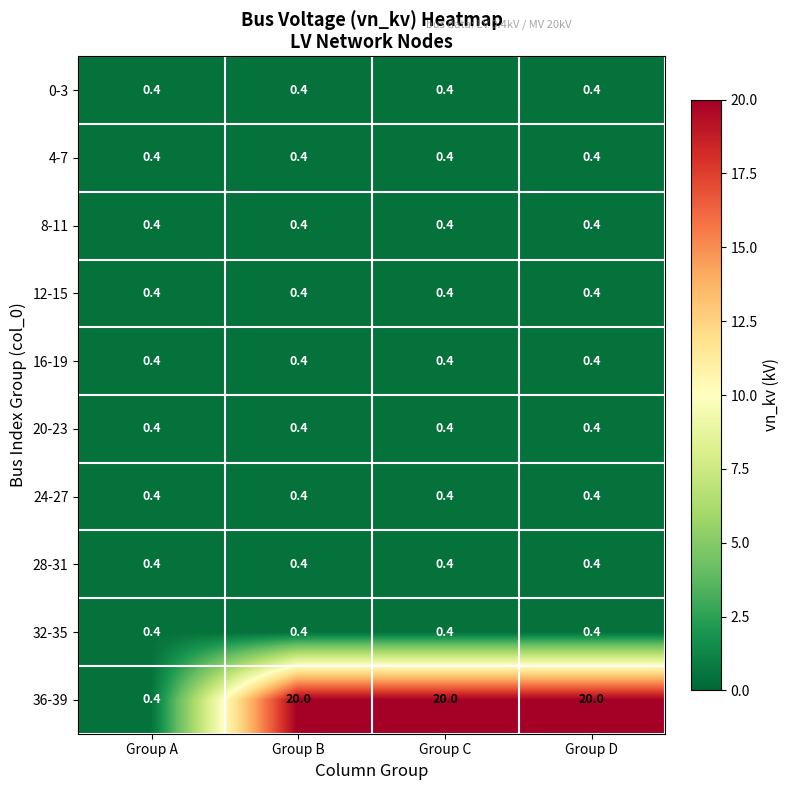

The 24-27 series shows 0.1 at Group A. True or false?

False